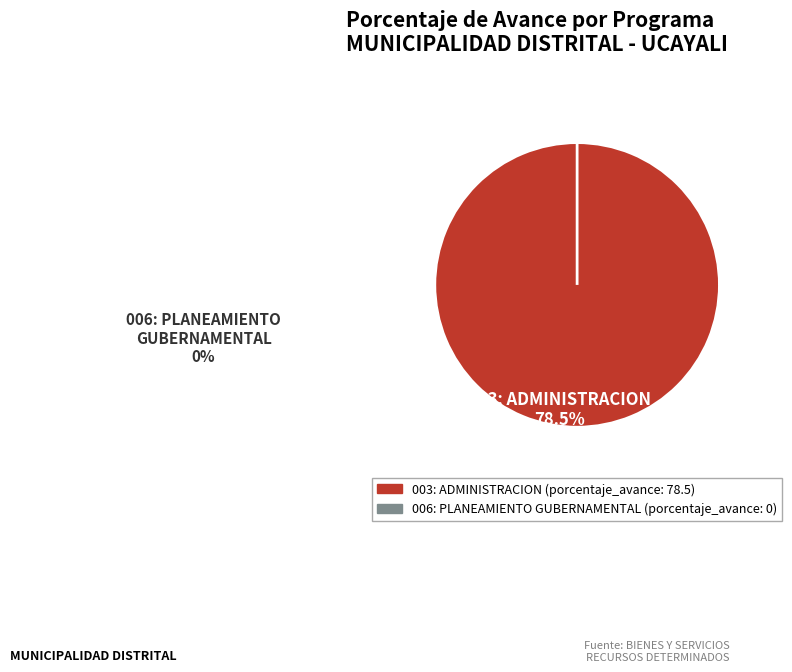

To the nearest percent, what is the difference between the largest and smallest slice percentages?

100%